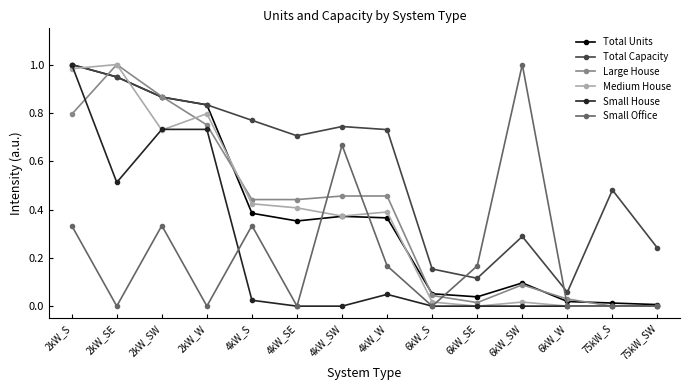

The Small House series shows 0.3 at 2kW_SW. True or false?

False